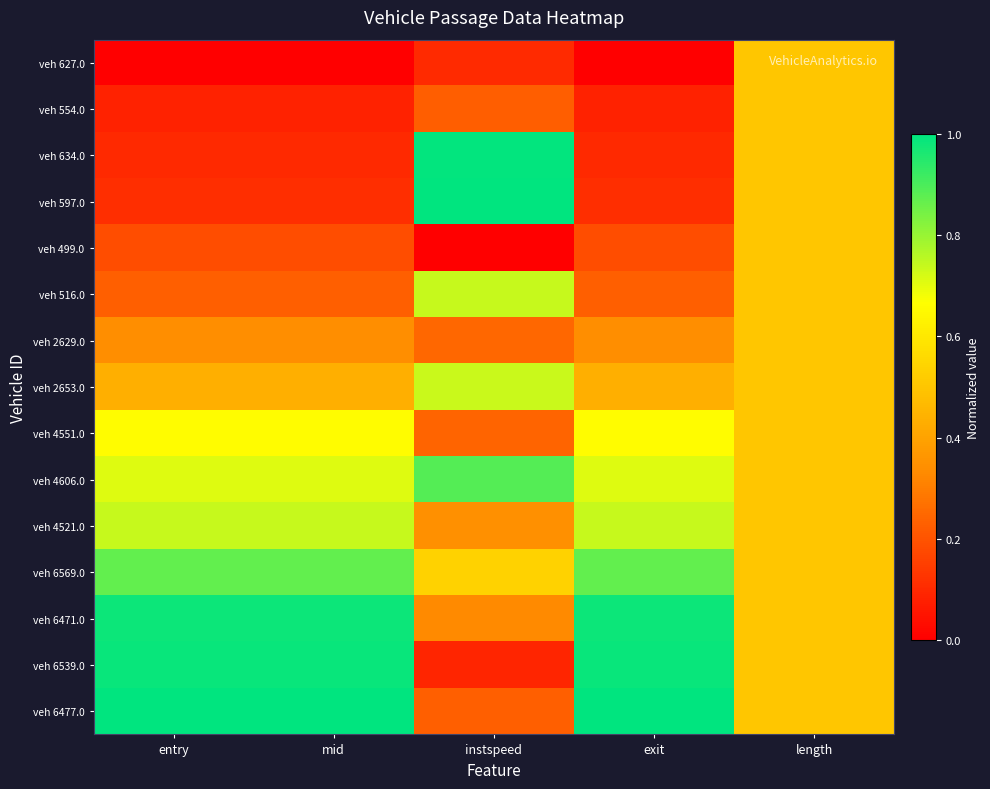

At which category is the sum across all series the highest?

length